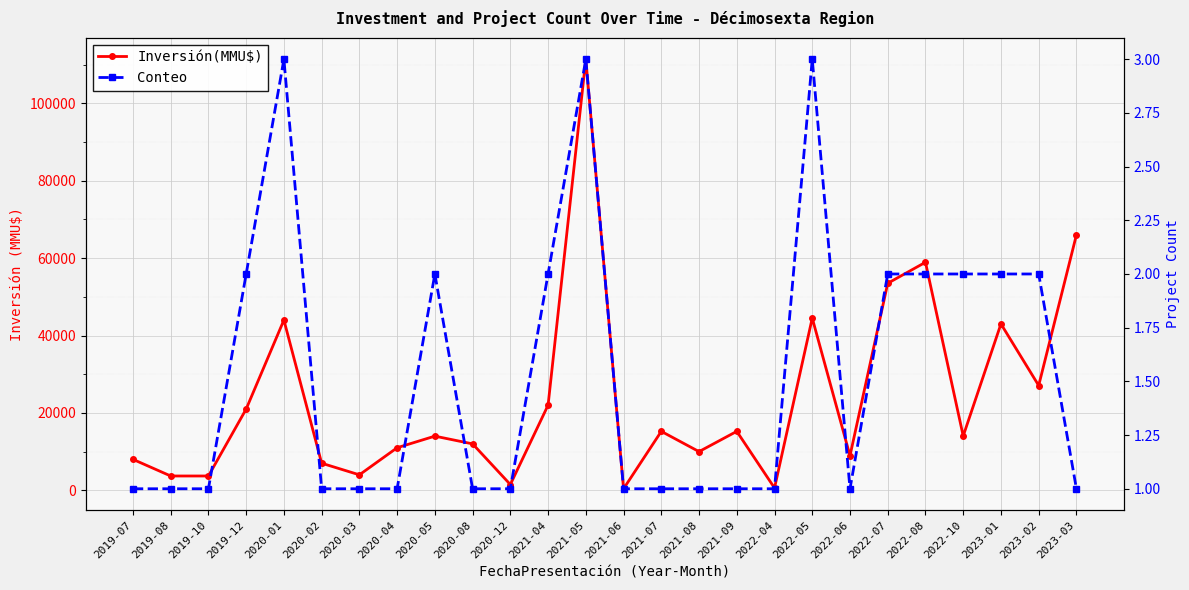

How many values in the Conteo series exceed 1?

11